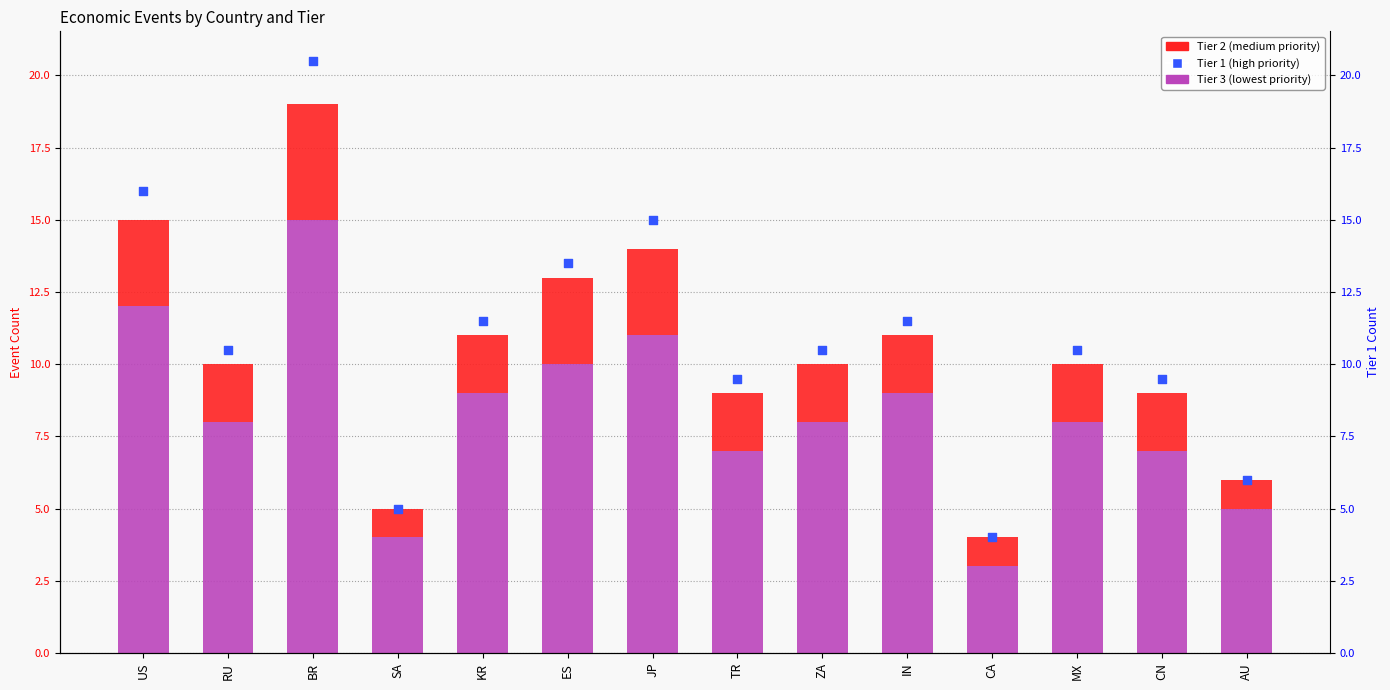

Which series reaches the minimum Y coordinate?

Tier 2